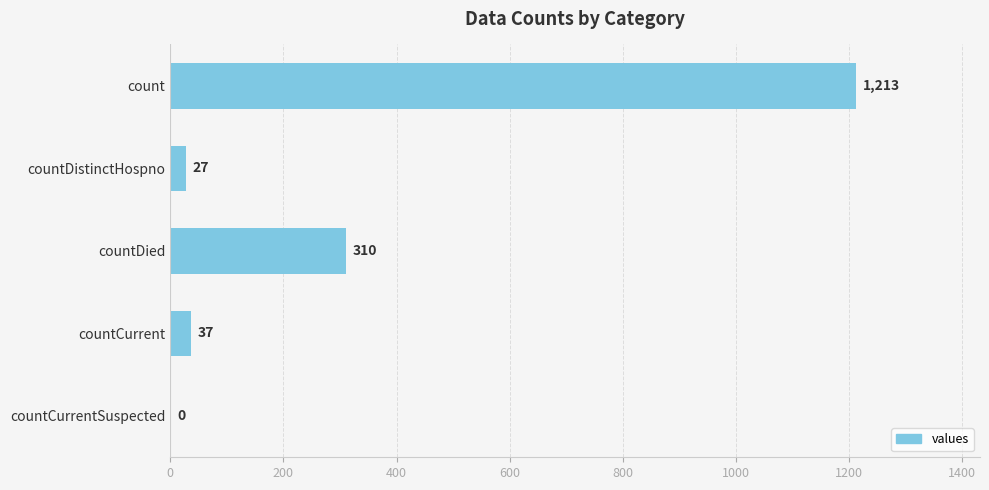

How many values are above zero?

4